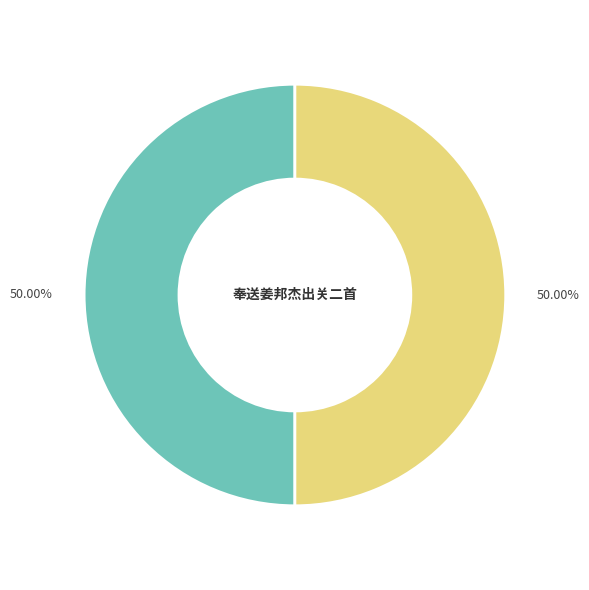

What is the ratio of the value at 奉送姜邦杰出关二首 其一 to the value at 奉送姜邦杰出关二首 其二?

1.0